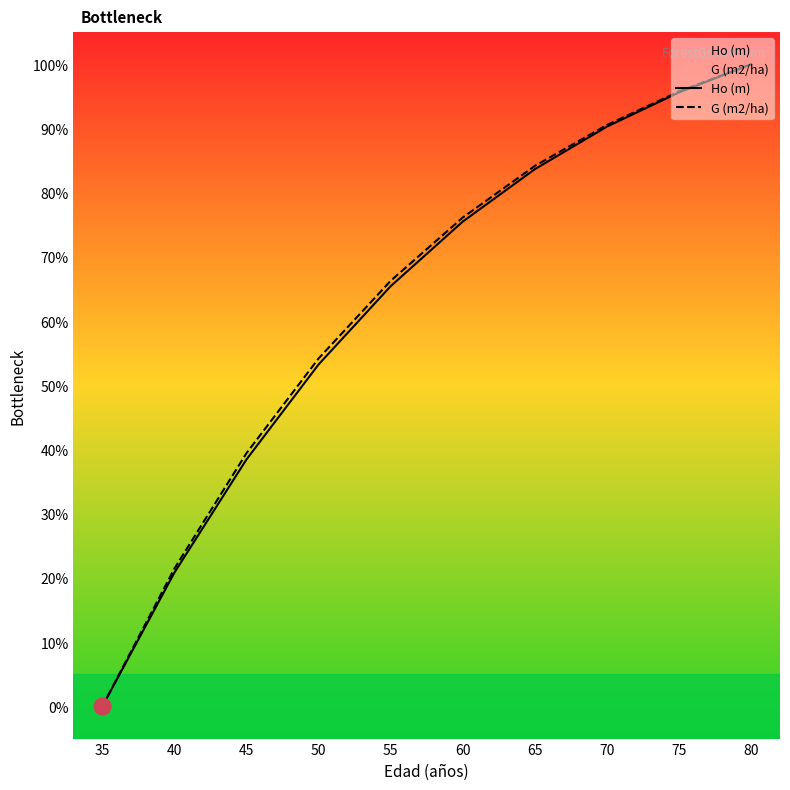

What is the total value across all series at 65?

167.8